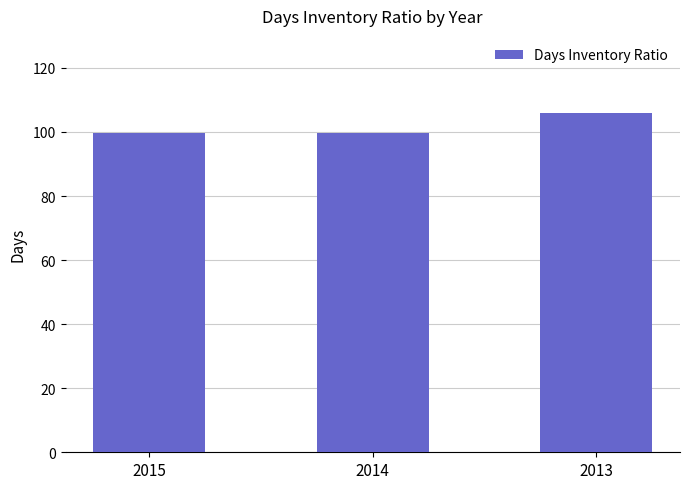

What is the value of the 1st bar from the left?

99.7